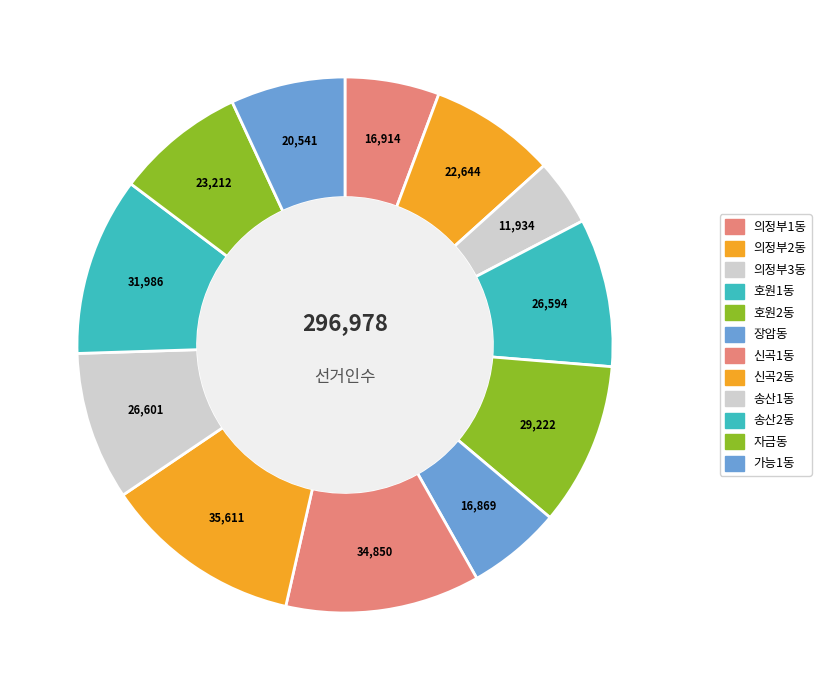

What portion of the pie excludes 자금동?

92.2%